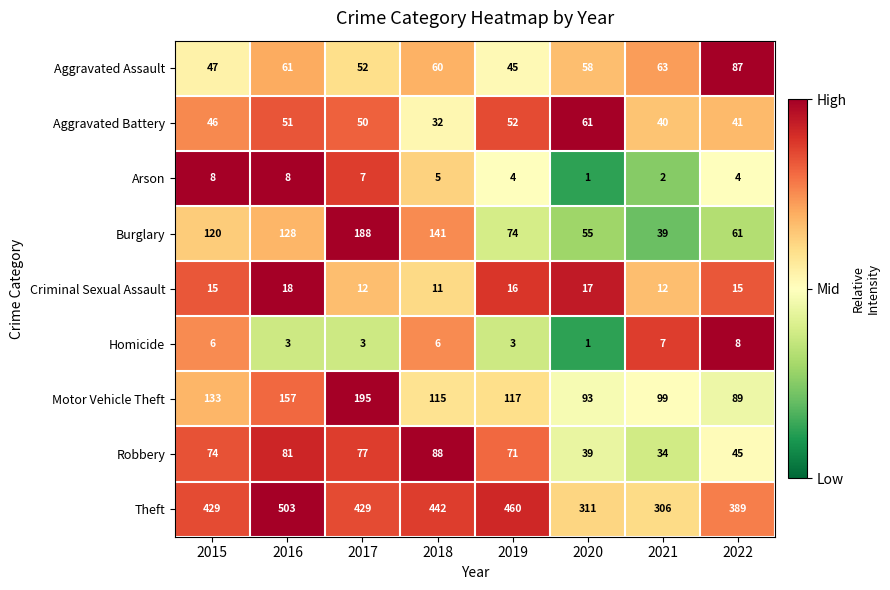

At 2018, list the series in order from largest to smallest.

Theft, Burglary, Motor Vehicle Theft, Robbery, Aggravated Assault, Aggravated Battery, Criminal Sexual Assault, Homicide, Arson